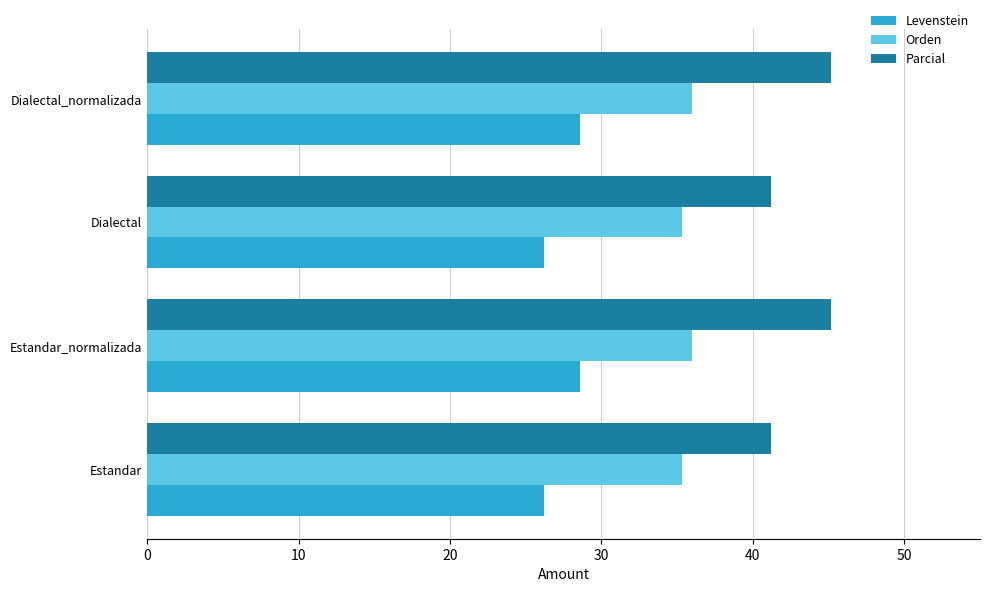

What is the difference between the highest and lowest values at Dialectal_normalizada?

16.6